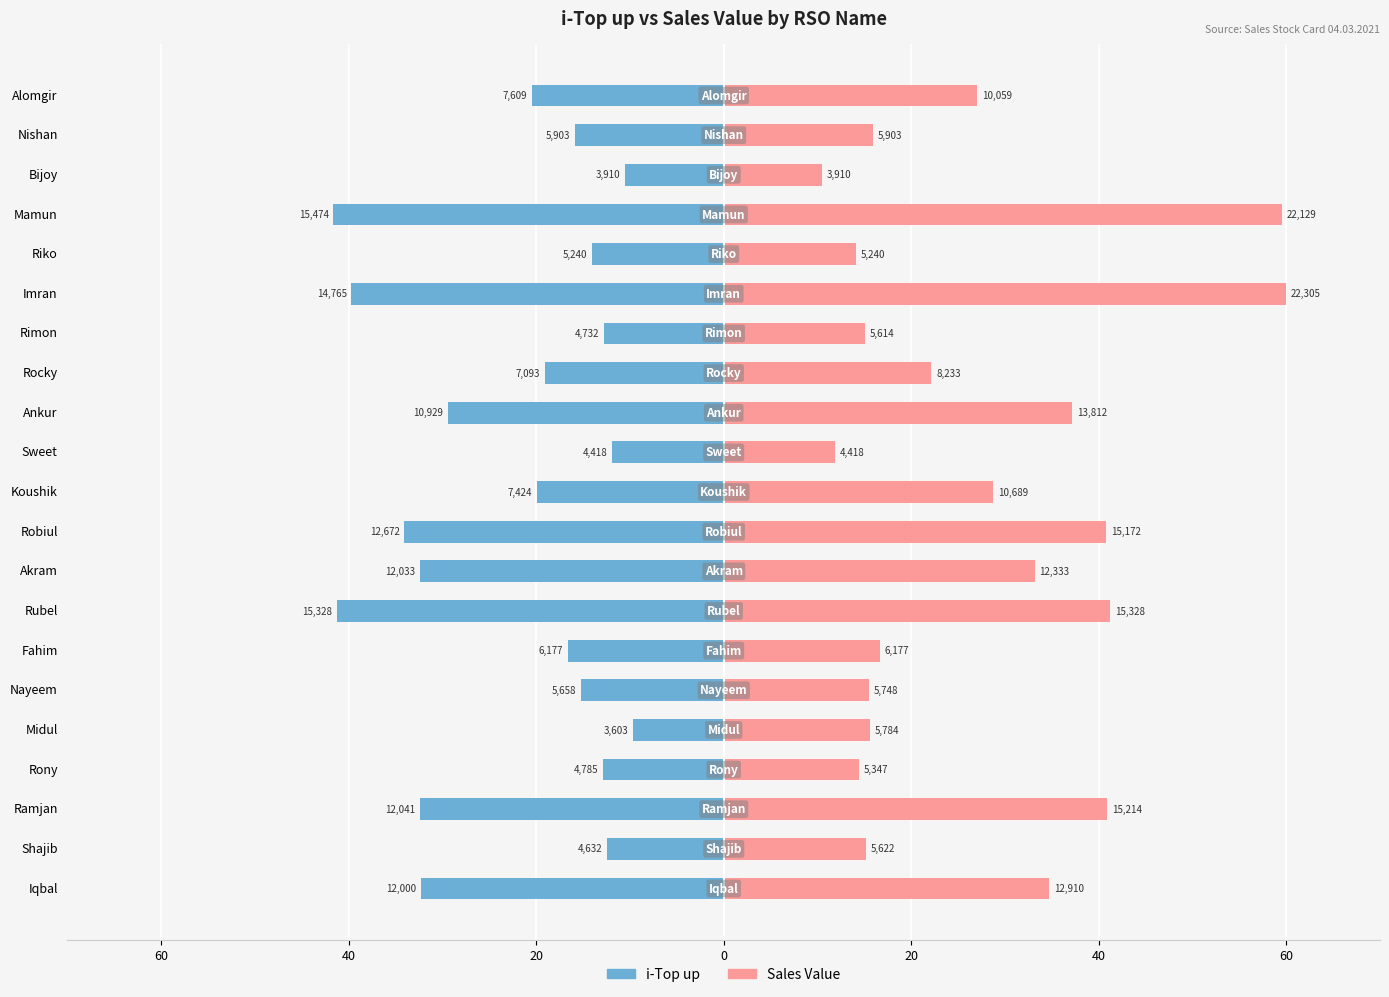

Which series has the widest spread of values?

Sales Value